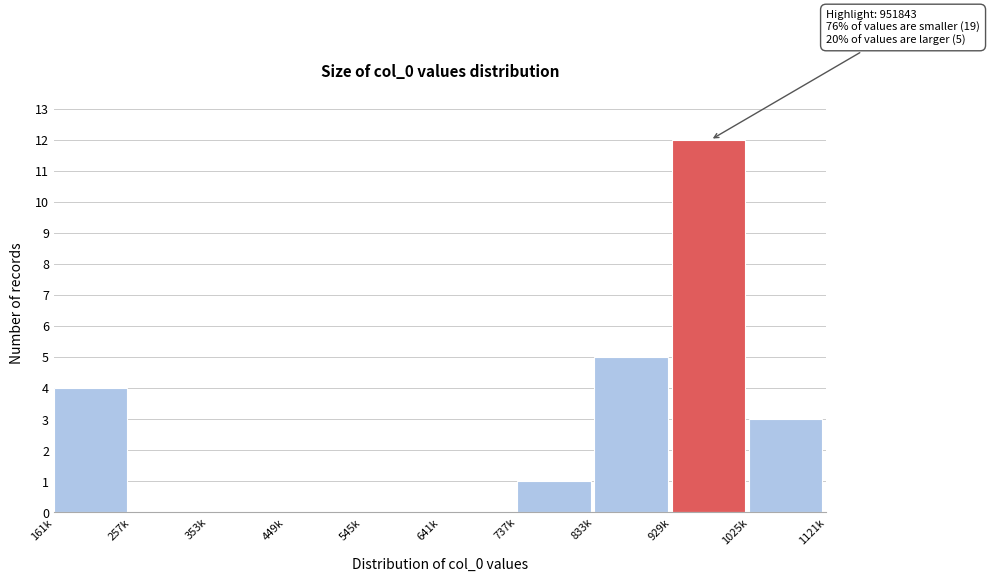

Reading left to right, transcribe all the data shown in this chart.

161k=4	257k=0	353k=0	449k=0	545k=0	641k=0	737k=1	833k=5	929k=12	1025k=3